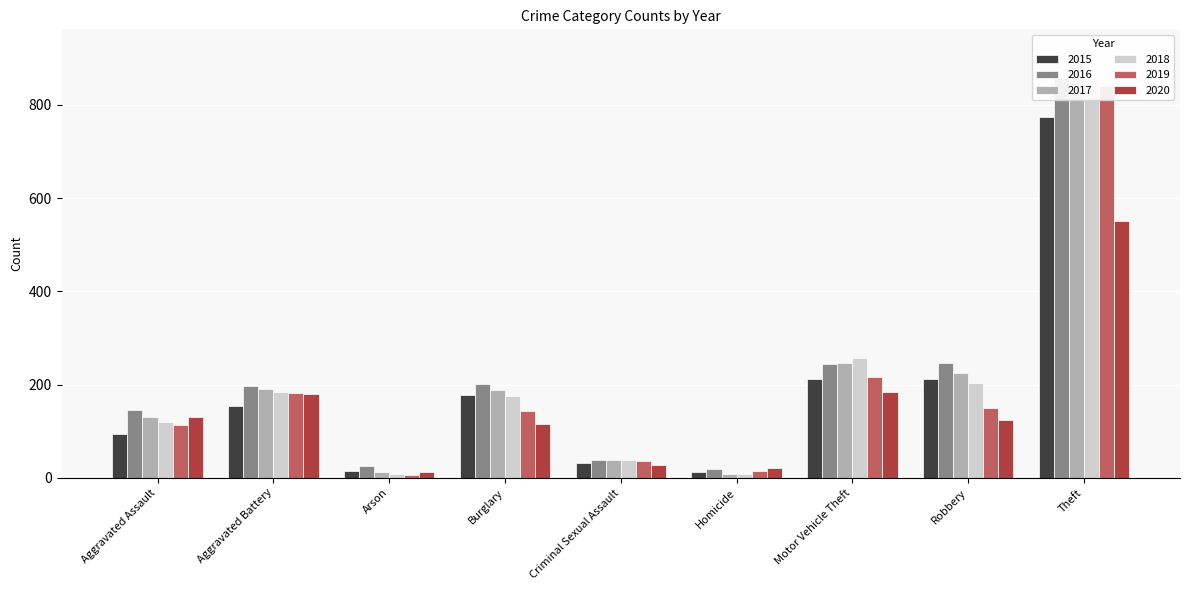

What is the average value of the 2019 series?

189